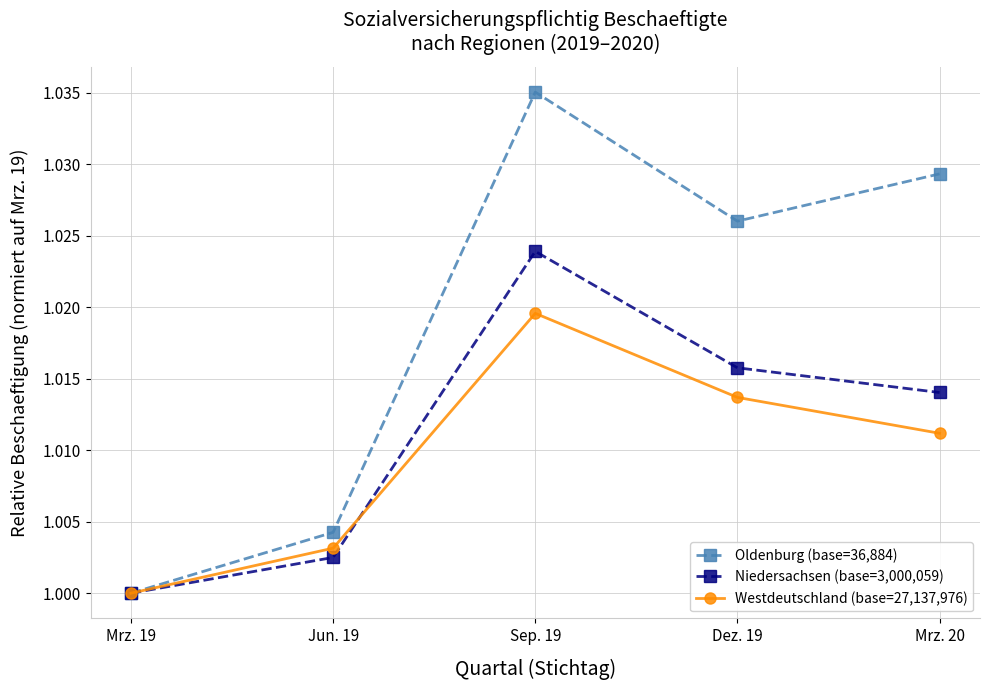

Between Mrz. 19 and Mrz. 20, which series saw the biggest shift?

Oldenburg (base=36,884)